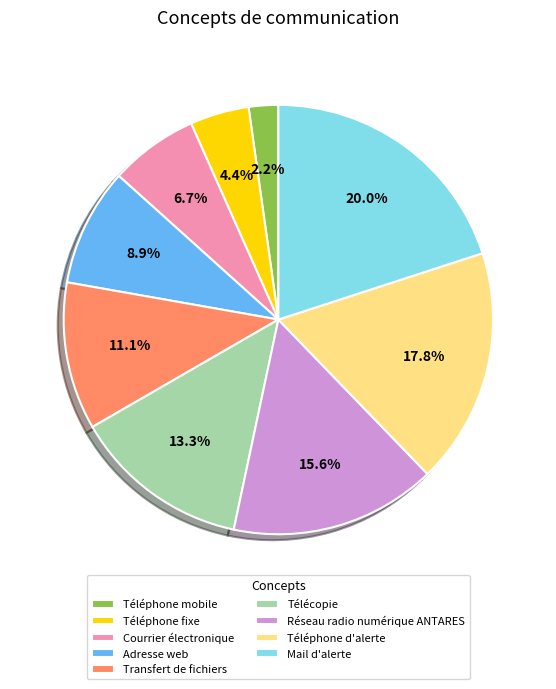

What percentage is the Adresse web slice, to the nearest percent?

9%